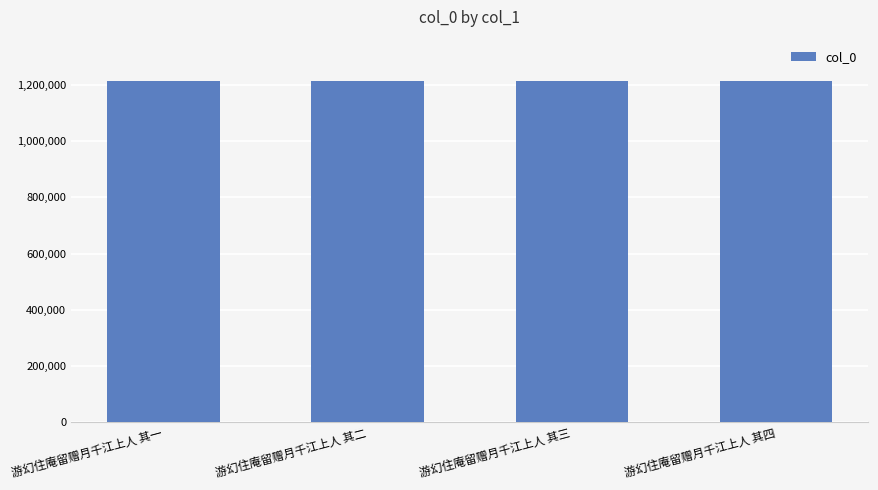

What is the ratio of the value at 游幻住庵留赠月千江上人 其三 to the value at 游幻住庵留赠月千江上人 其四?

1.0